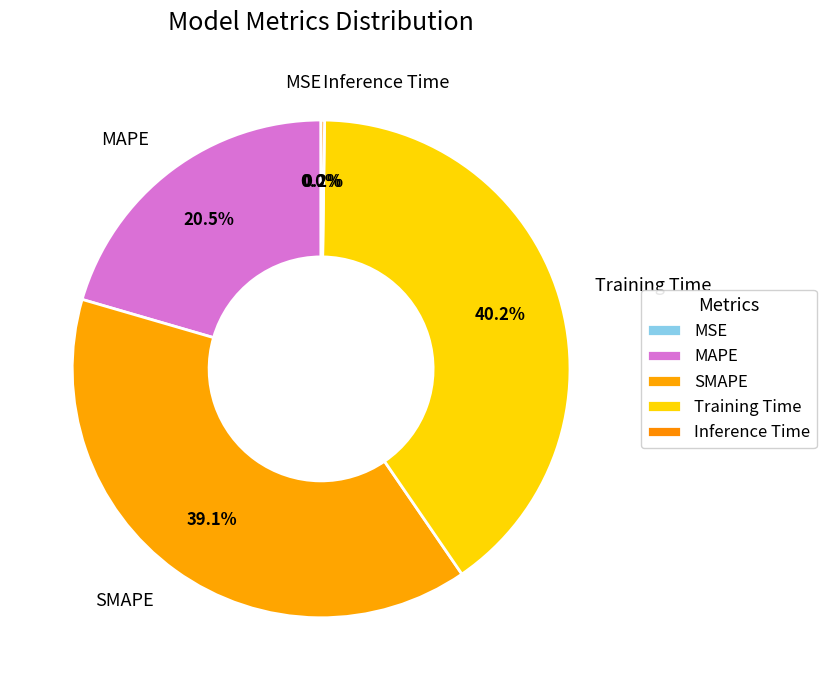

Does SMAPE account for over 50% of the chart?

No